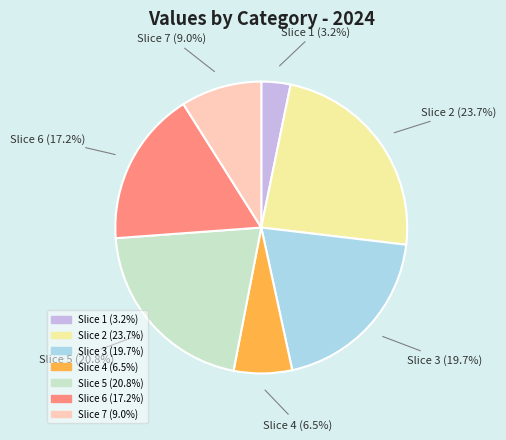

Is there any slice that represents more than half of the pie?

No